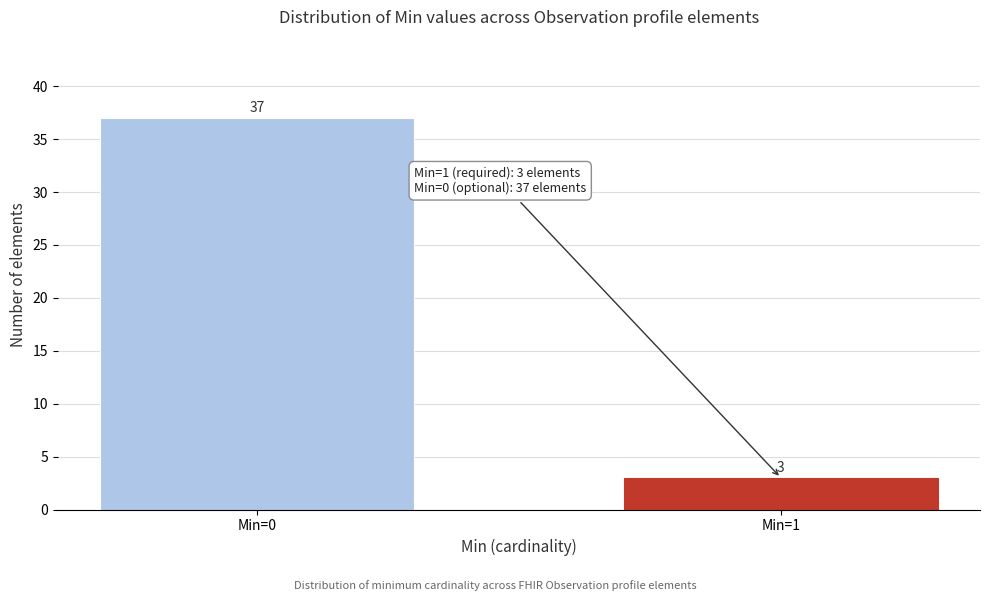

Reading left to right, transcribe all the data shown in this chart.

Min=0=37	Min=1=3